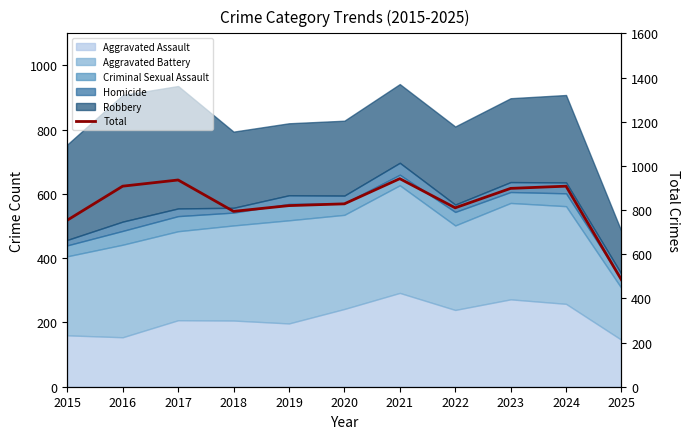

What is the sum of all values?

9082